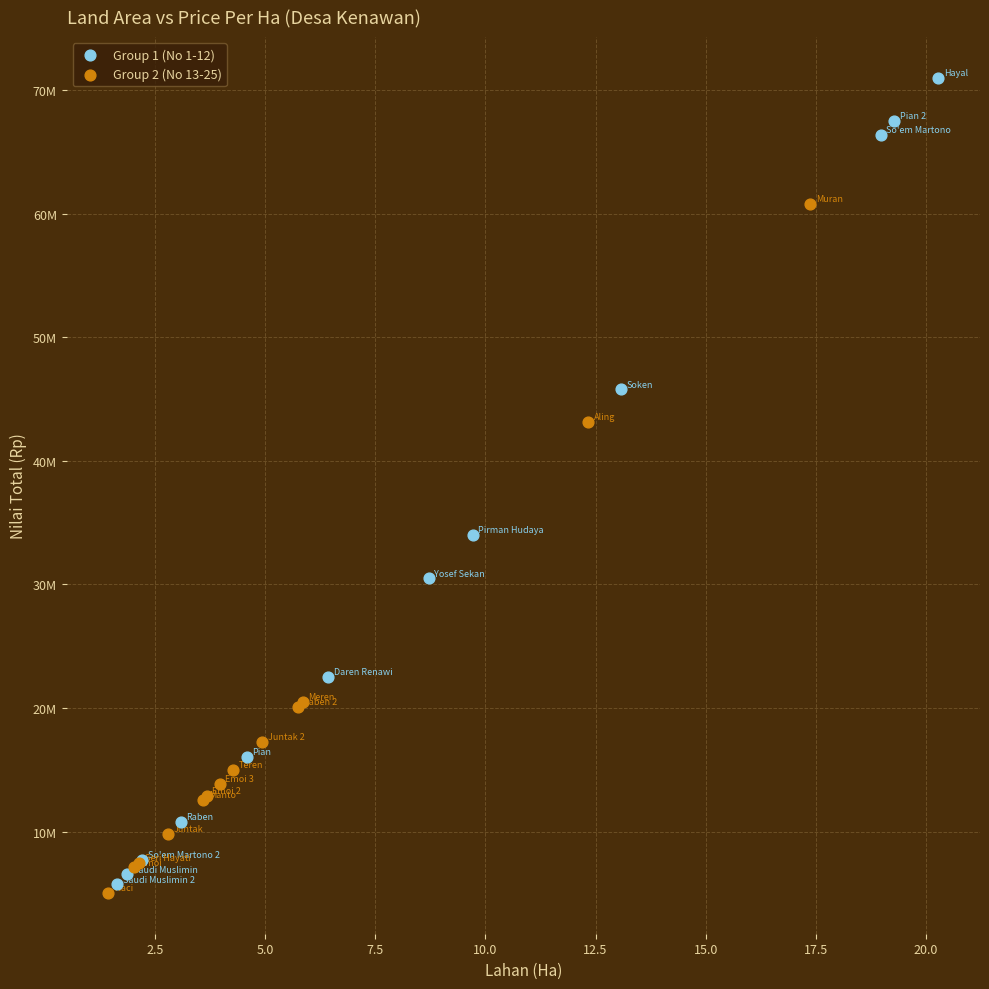

What are all the series names shown in the legend?

Group 1 (No 1-12), Group 2 (No 13-25)